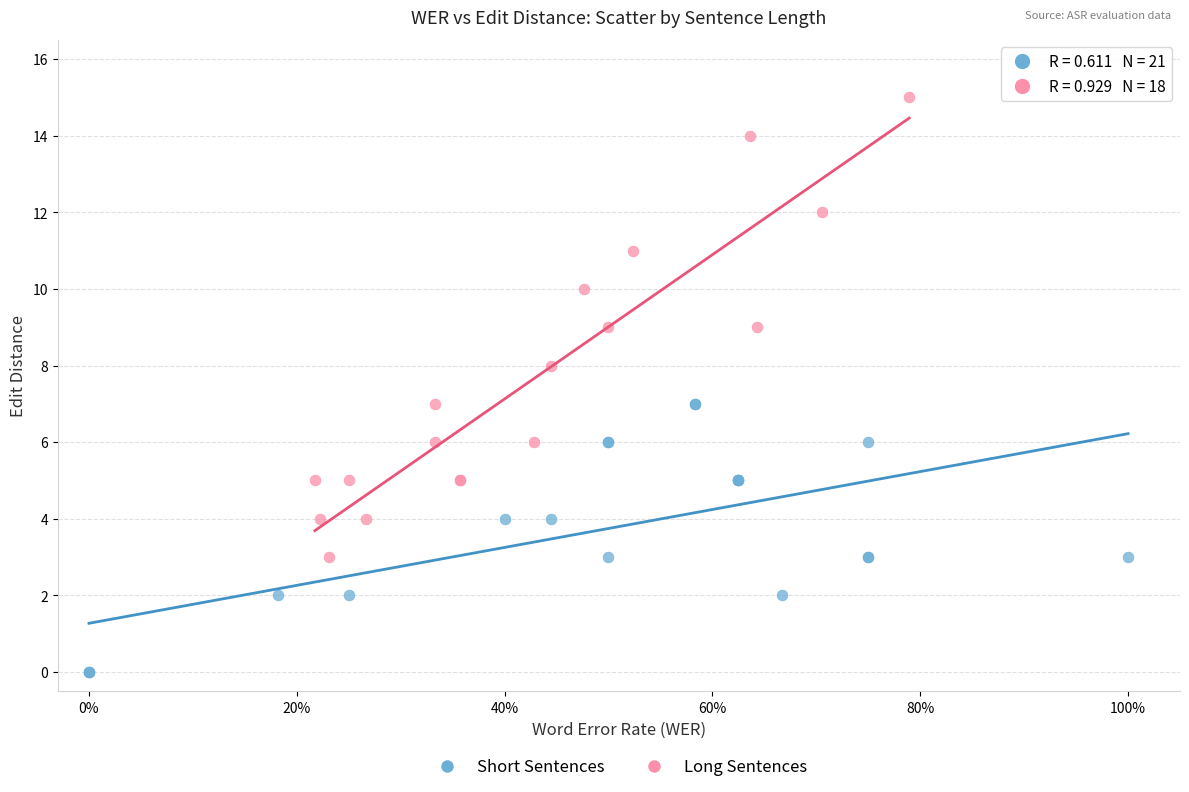

Which series reaches the maximum Y coordinate?

Long Sentences